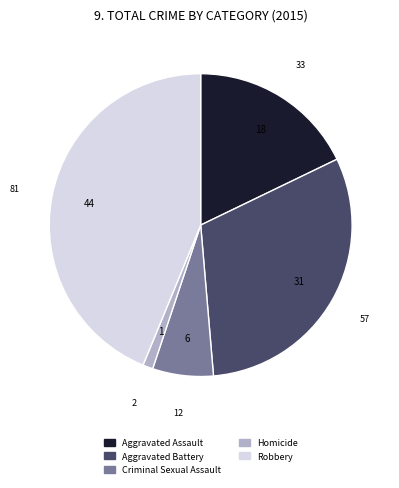

Approximately how many times larger is the value at Aggravated Assault compared to Aggravated Battery?

0.6